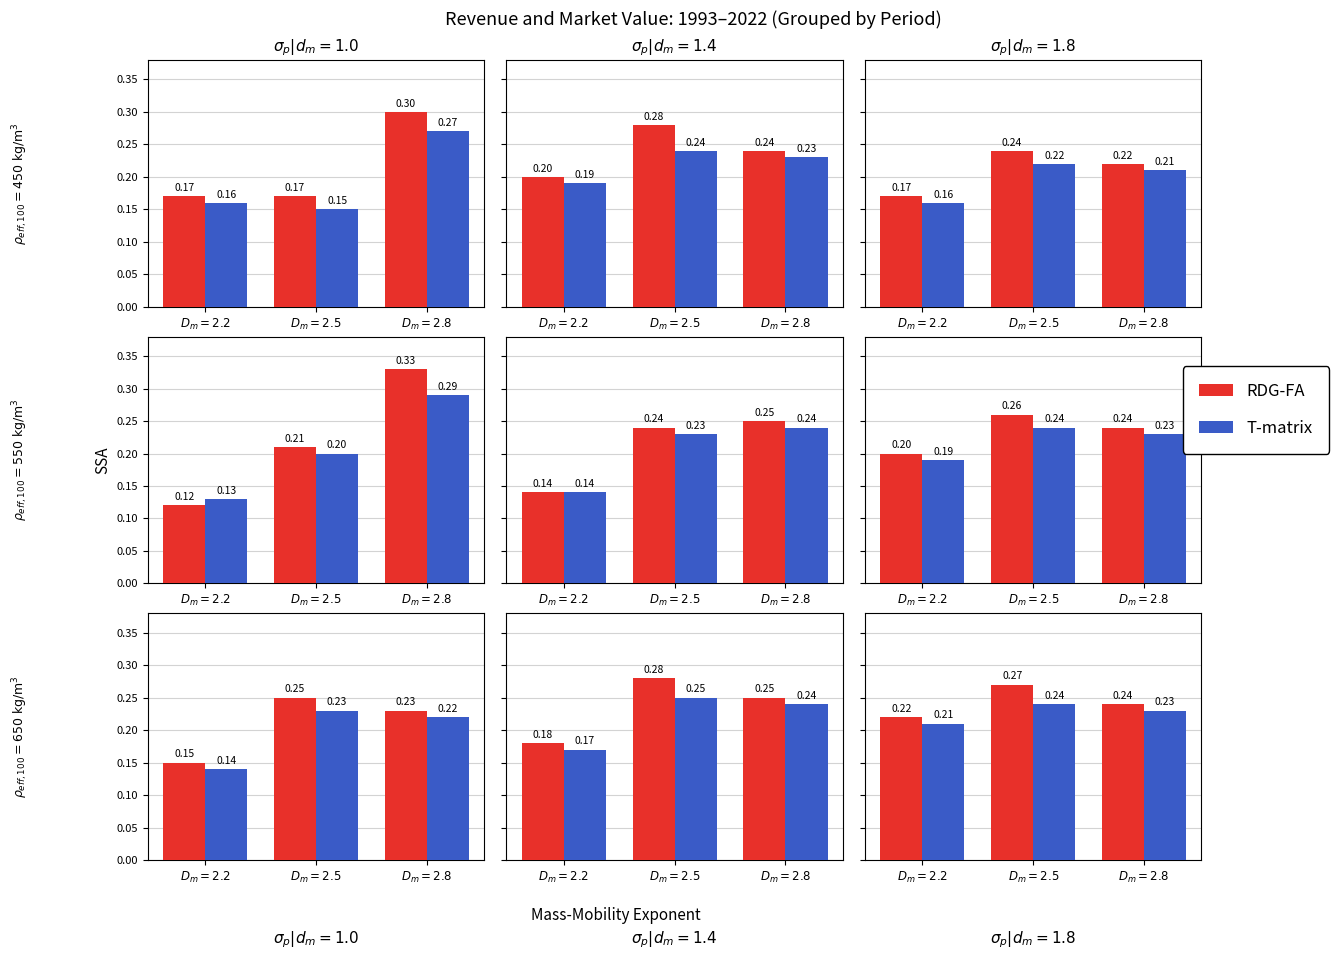

At which category is the sum across all series the highest?

$D_m=2.5$